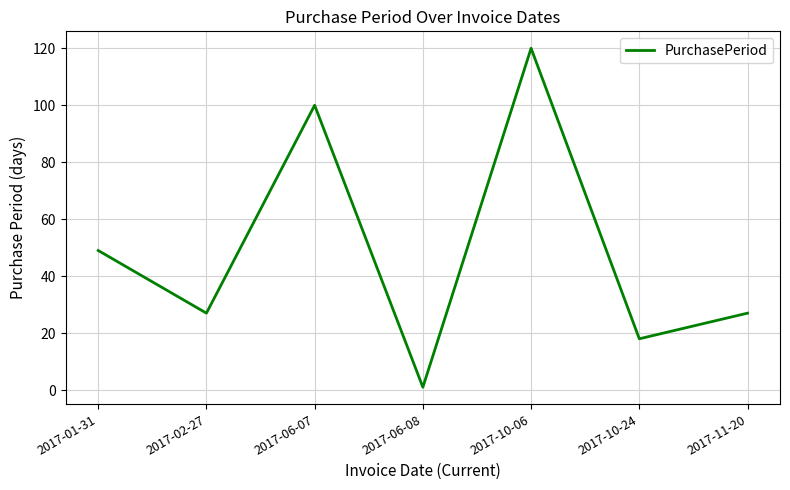

True or false: the data shows 68 at 2017-01-31.

False